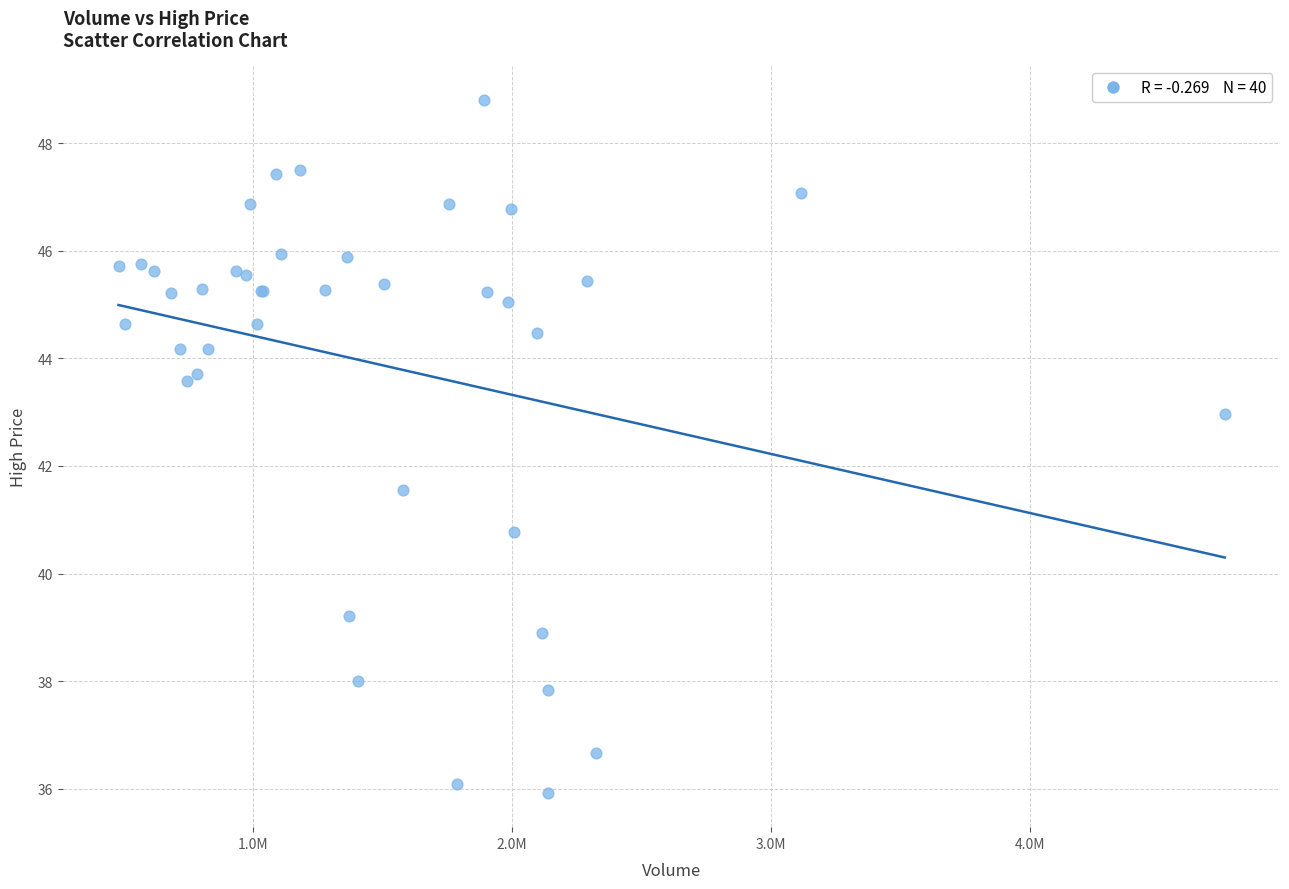

What Y value in the scatter plot is closest to 42?

41.6